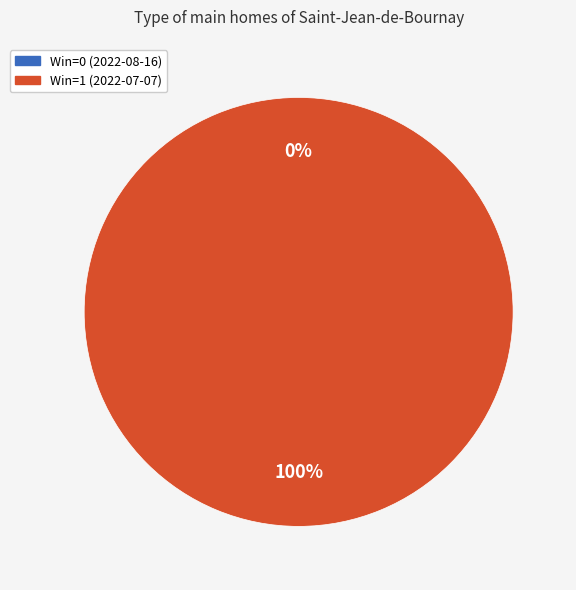

Is it true that Win=1 (2022-07-07) is 99% of the pie?

False